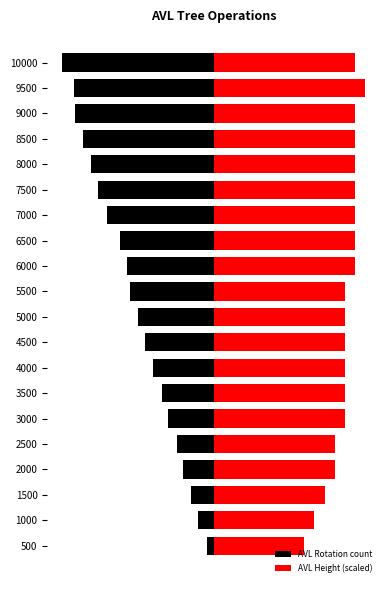

At which label does AVL Height (scaled) first exceed 3282?

3000